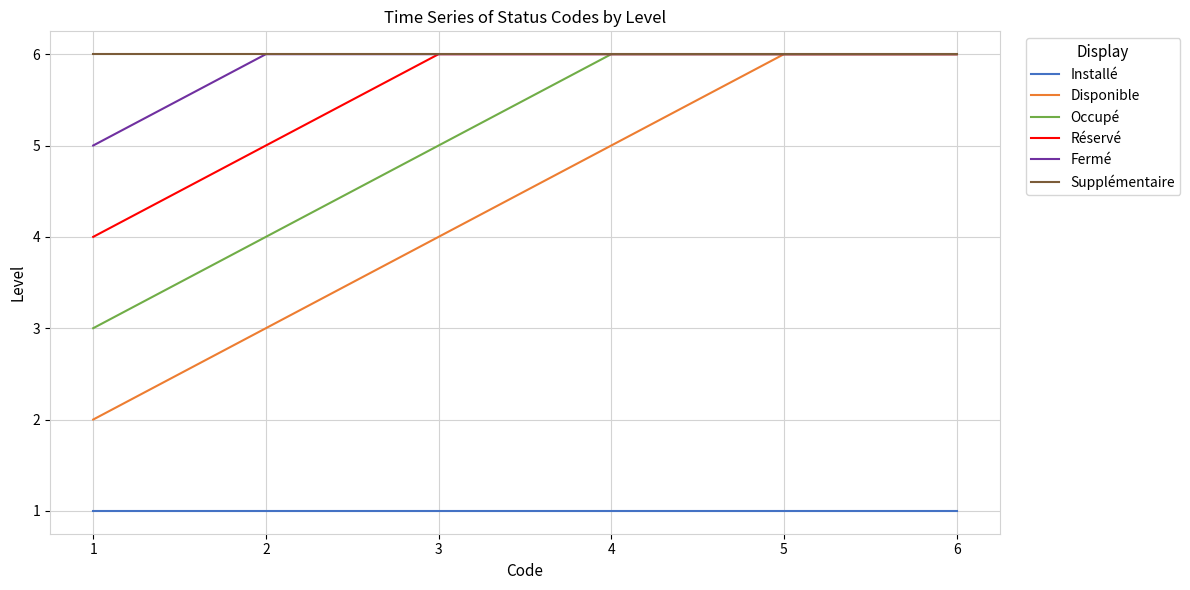

Reading right to left, list all the values displayed in this chart.

Installé: 1	1	1	1	1	1
Disponible: 6	6	5	4	3	2
Occupé: 6	6	6	5	4	3
Réservé: 6	6	6	6	5	4
Fermé: 6	6	6	6	6	5
Supplémentaire: 6	6	6	6	6	6